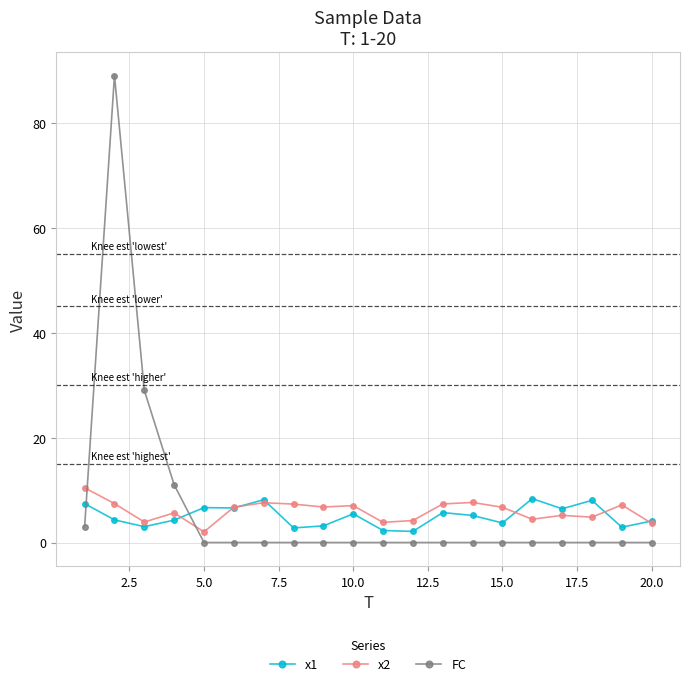

What is the maximum value for x2?

10.4